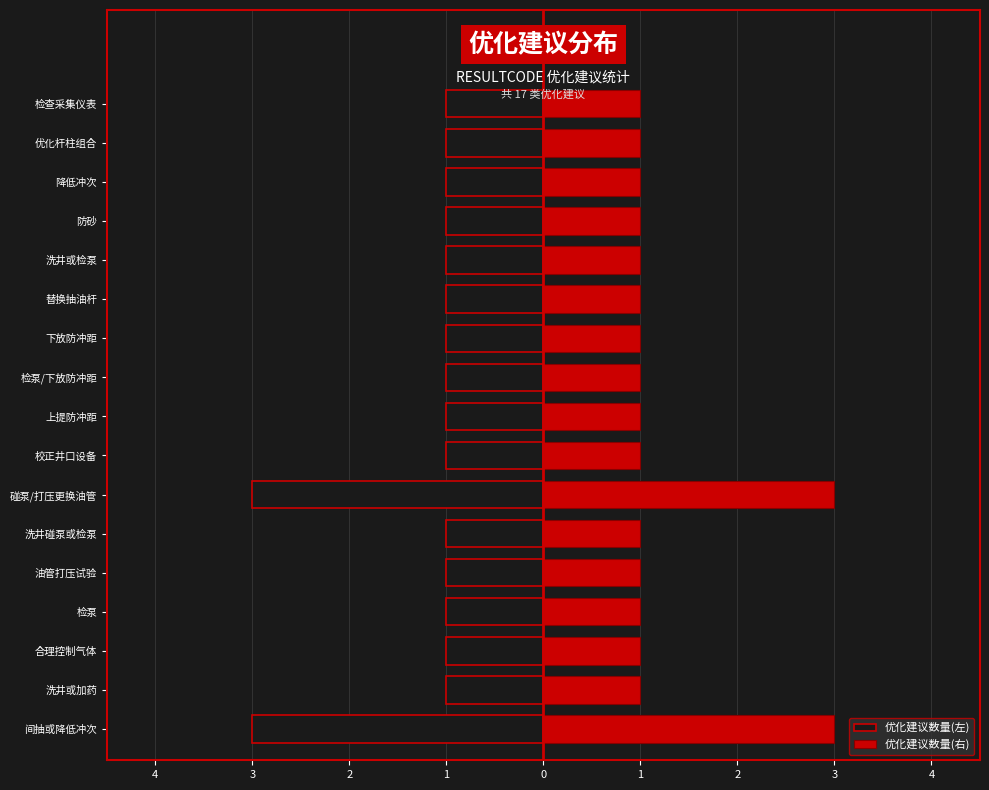

How many bars are there in each group?

2